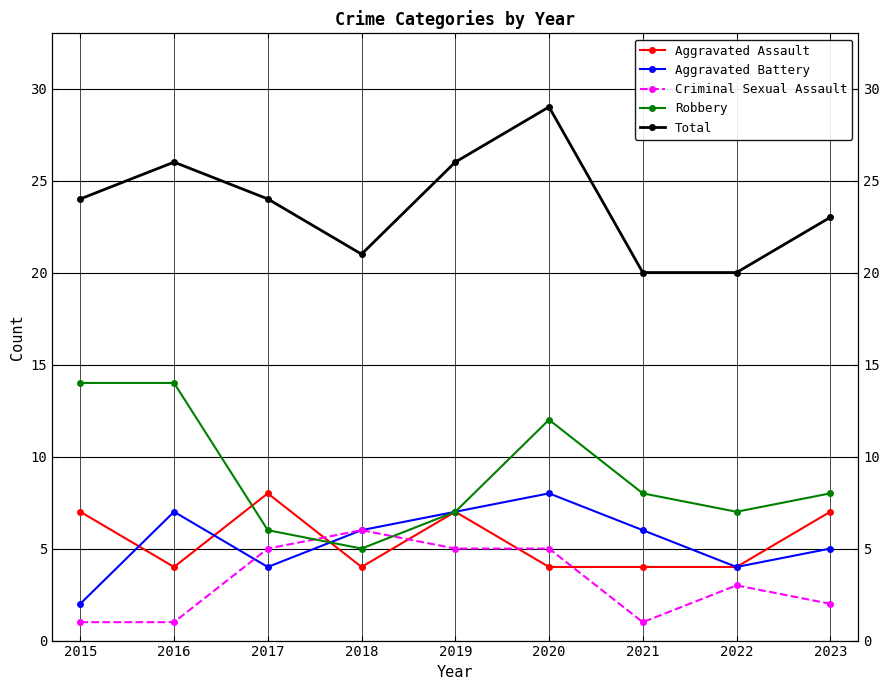

The value of Total at 2016 is 26. True or false?

True